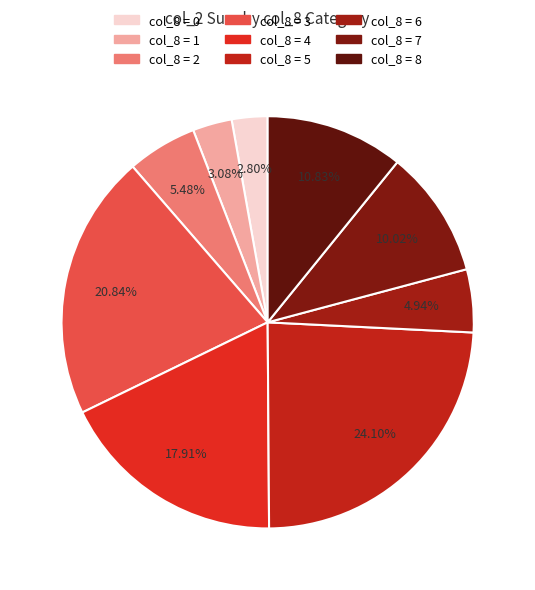

To the nearest percent, what is the difference between the largest and smallest slice percentages?

21%